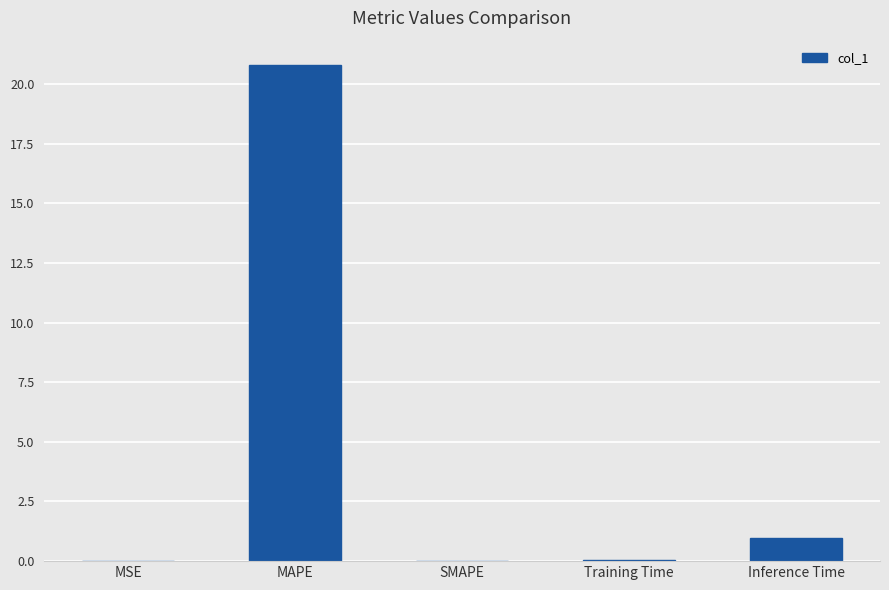

The chart shows a value of 8.2 at SMAPE. True or false?

False